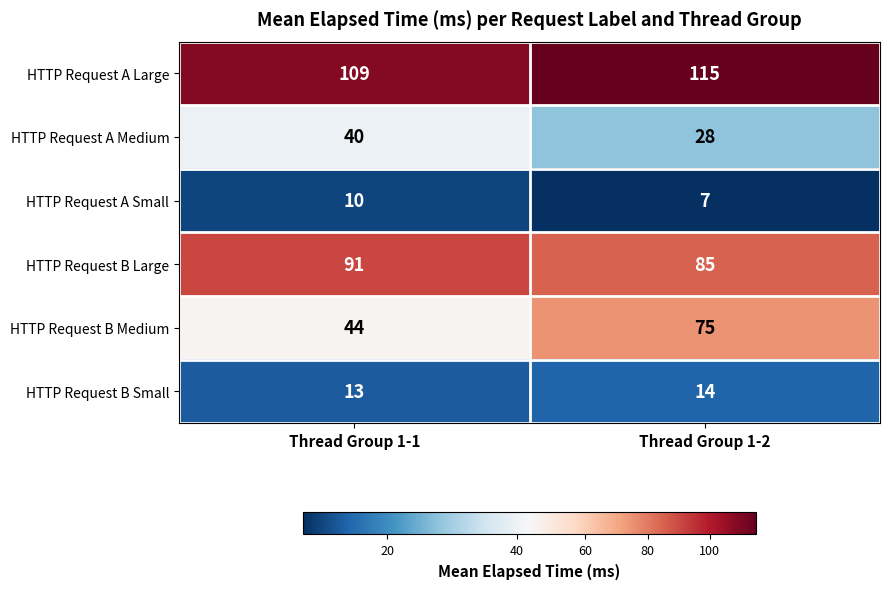

List the series in order of their peak value, lowest first.

HTTP Request A Small, HTTP Request B Small, HTTP Request A Medium, HTTP Request B Medium, HTTP Request B Large, HTTP Request A Large